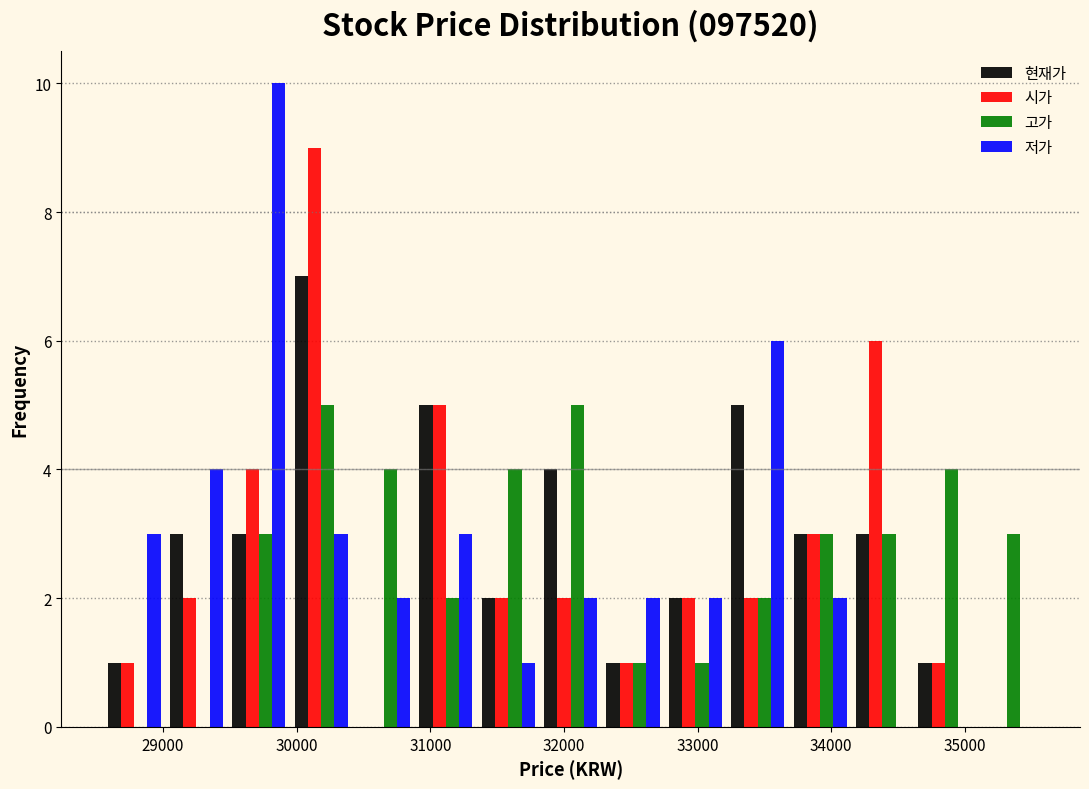

Reading left to right, transcribe this chart: for each range on the x-axis, give the height of each series' bar. Neither the bar edges nor the heights are printed on the chart, so give them approximately, as read against the axes.

28600 to 29000: 현재가=1	시가=1	고가=0	저가=3
29000 to 29500: 현재가=3	시가=2	고가=0	저가=4
29500 to 30000: 현재가=3	시가=4	고가=3	저가=10
30000 to 30400: 현재가=7	시가=9	고가=5	저가=3
30400 to 30900: 현재가=0	시가=0	고가=4	저가=2
30900 to 31400: 현재가=5	시가=5	고가=2	저가=3
31400 to 31800: 현재가=2	시가=2	고가=4	저가=1
31800 to 32300: 현재가=4	시가=2	고가=5	저가=2
32300 to 32800: 현재가=1	시가=1	고가=1	저가=2
32800 to 33200: 현재가=2	시가=2	고가=1	저가=2
33200 to 33700: 현재가=5	시가=2	고가=2	저가=6
33700 to 34200: 현재가=3	시가=3	고가=3	저가=2
34200 to 34600: 현재가=3	시가=6	고가=3	저가=0
34600 to 35100: 현재가=1	시가=1	고가=4	저가=0
35100 to 35600: 현재가=0	시가=0	고가=3	저가=0